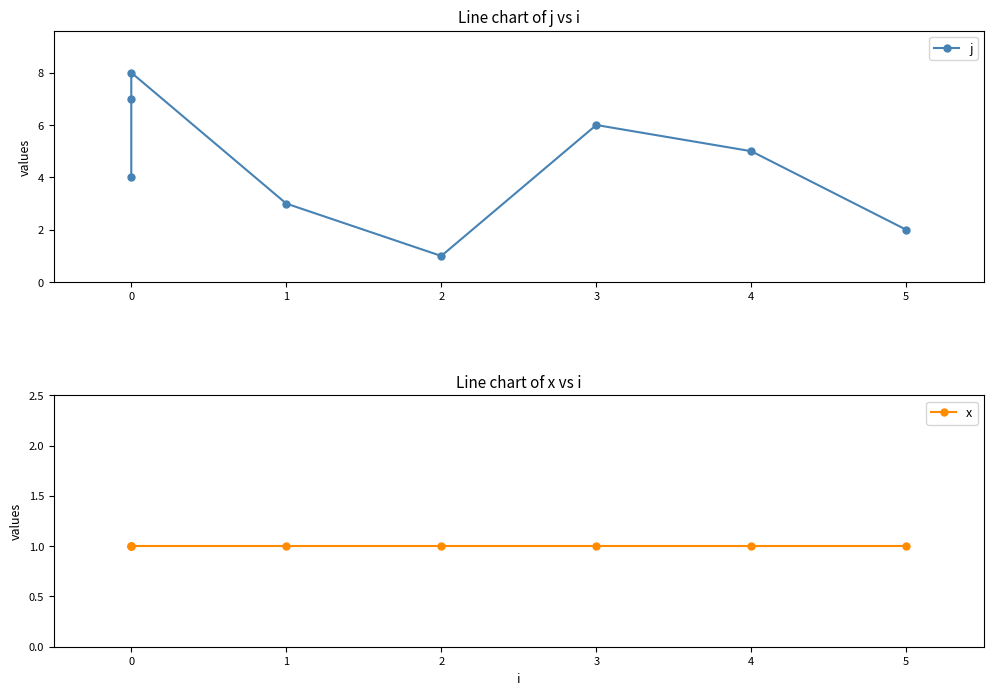

In j, how many points are higher than both neighbors (excluding endpoints)?

2